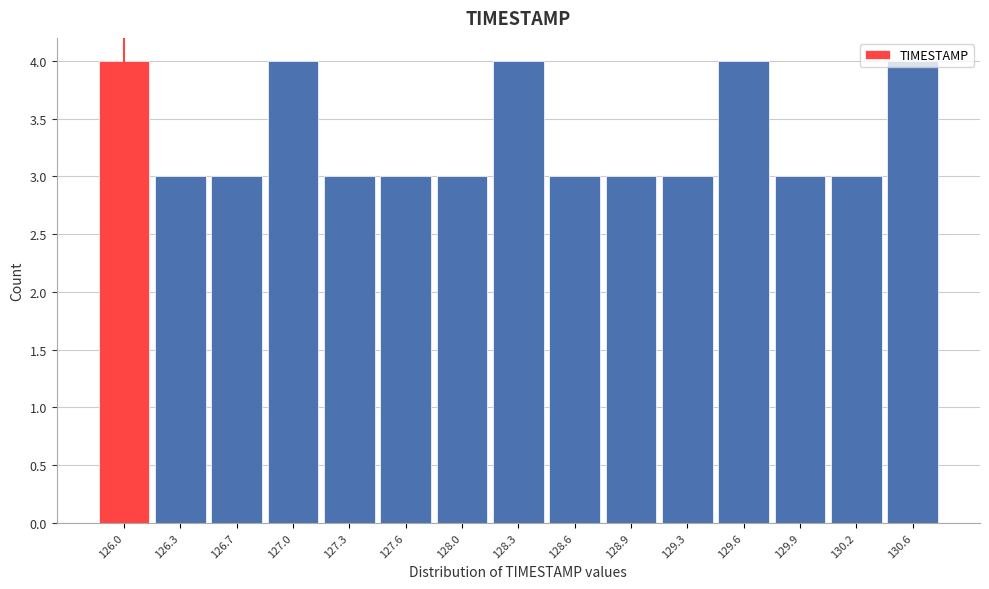

What is the sum of all values?

50